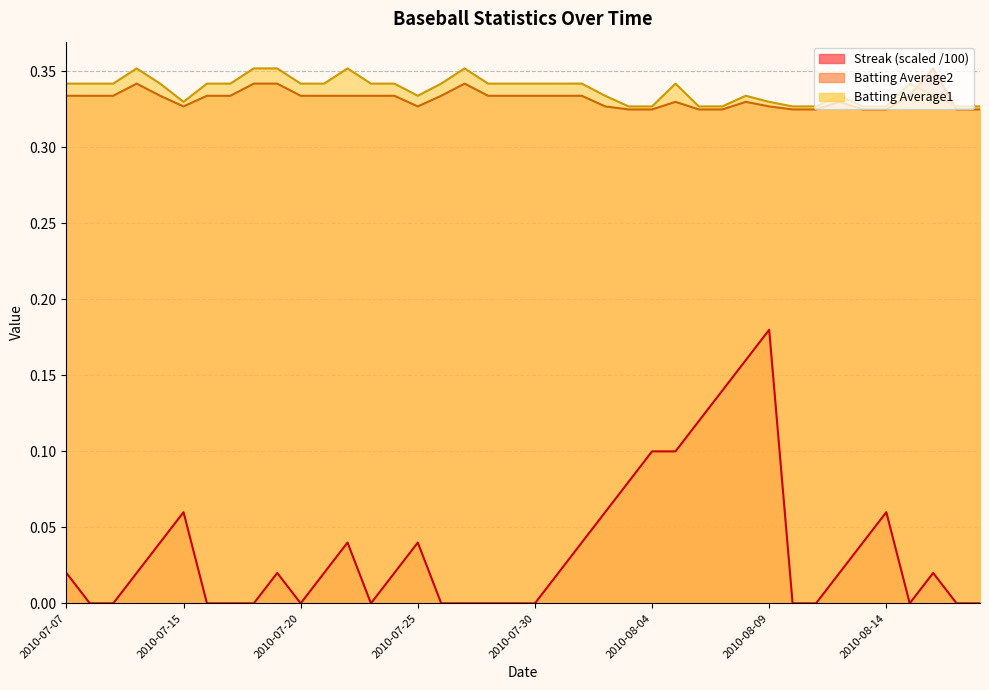

True or false: Streak has a value of 0.0 at 2010-07-28.

True